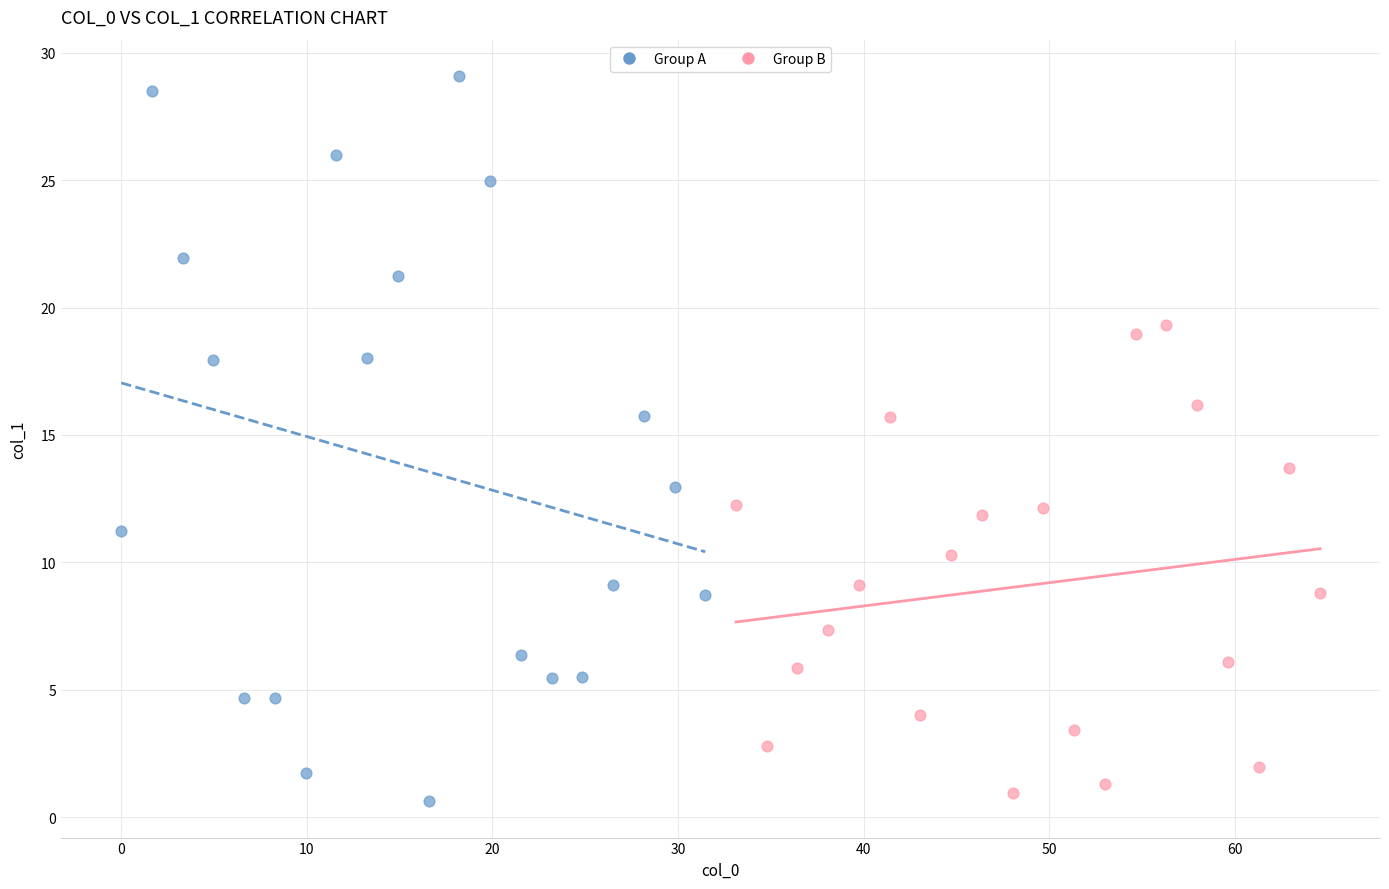

Which series has the largest Y range (max minus min)?

Group A